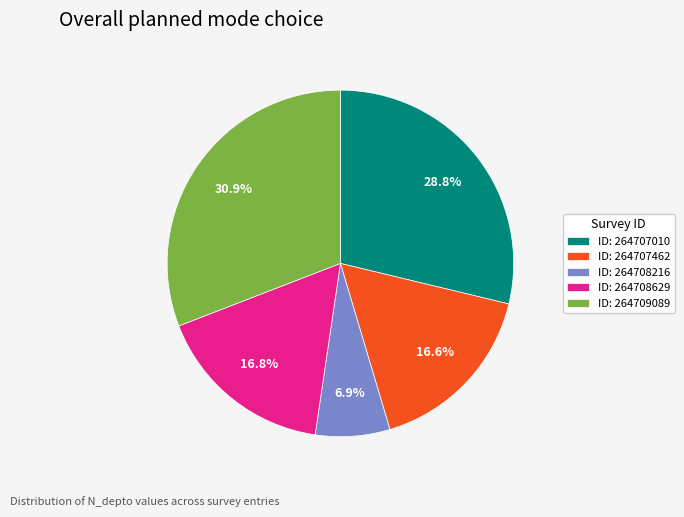

Does any single category account for the majority?

No